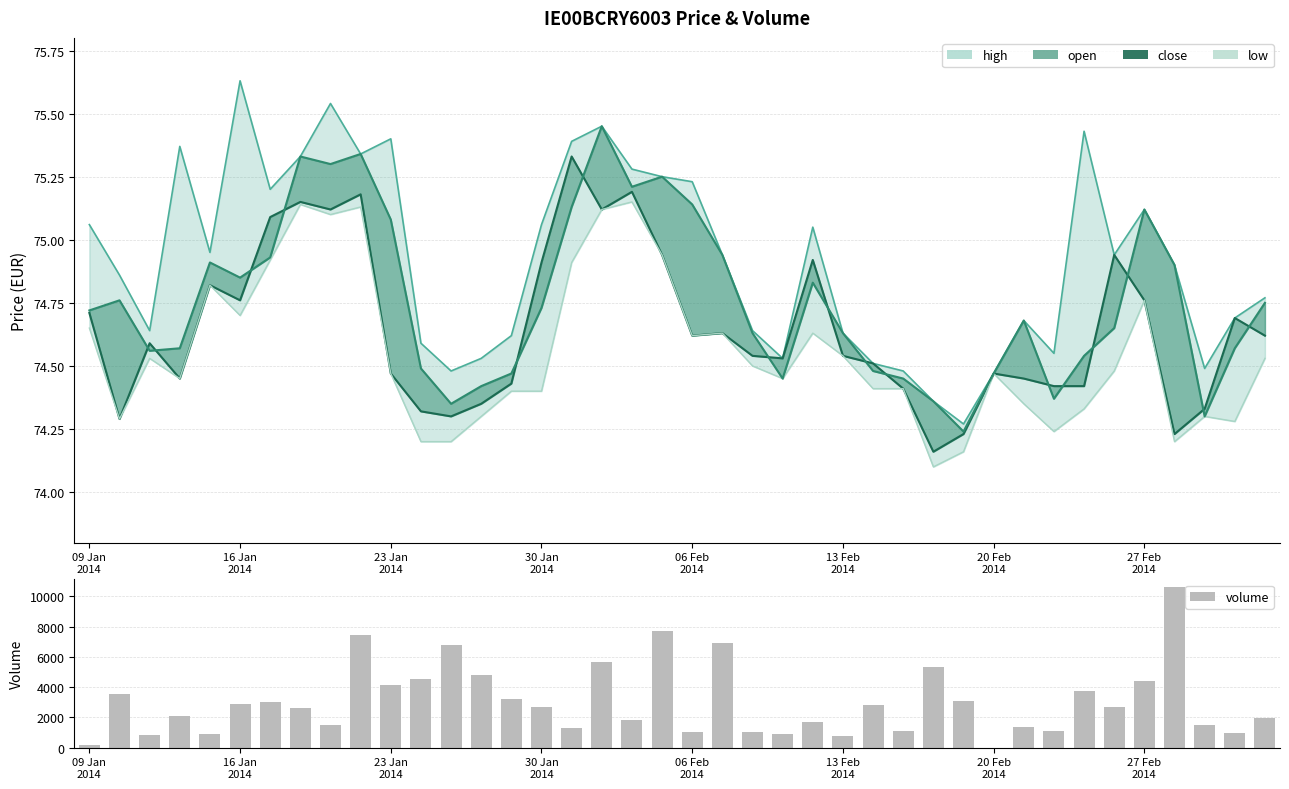

True or false: close has a value of 40.0 at 13 Feb 2014.

False